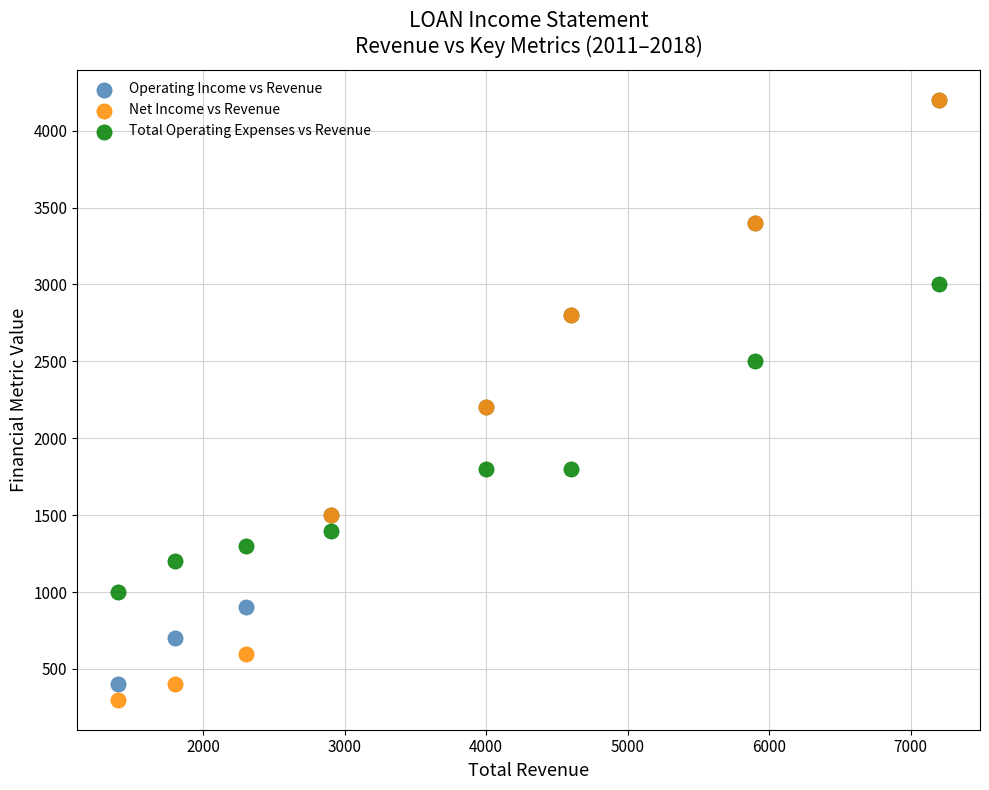

Which series contains the lowest Y value?

Net Income vs Revenue